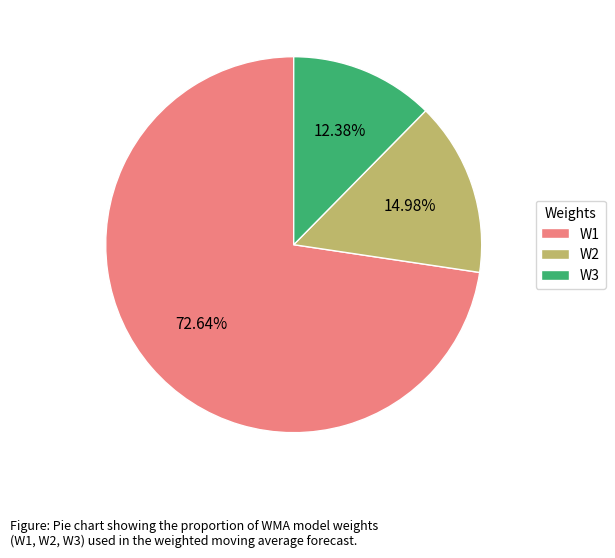

What is the majority slice?

W1